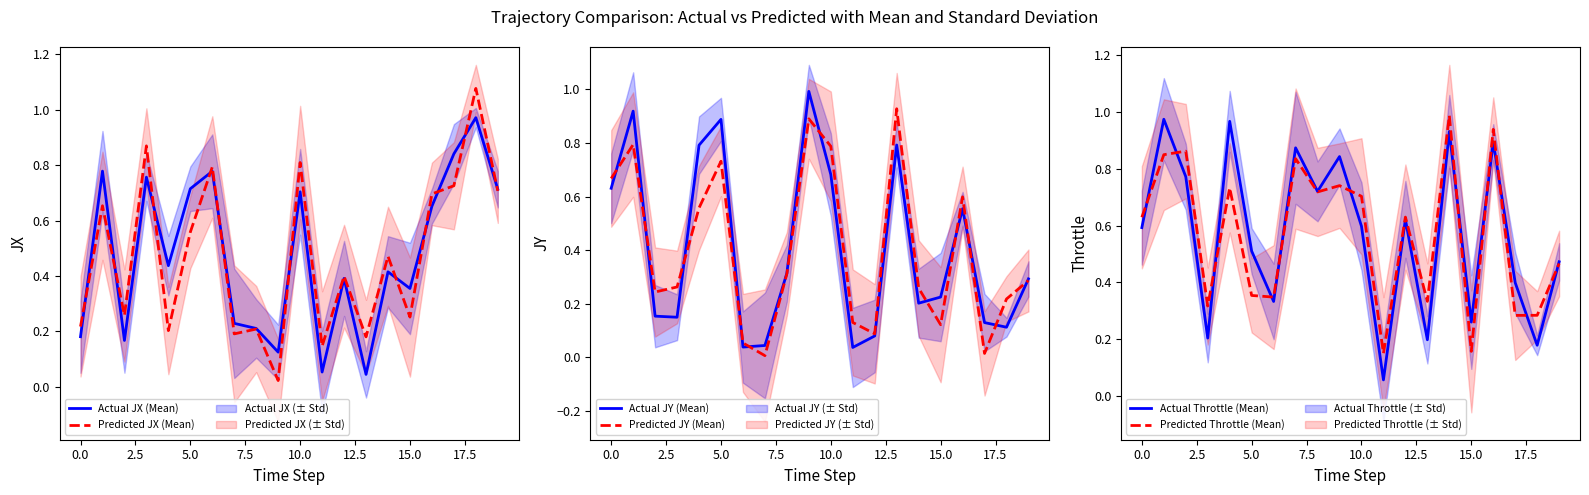

Rank the series by their maximum value, from lowest to highest.

Predicted JY (Mean), Actual JX (Mean), Actual Throttle (Mean), Predicted Throttle (Mean), Actual JY (Mean), Predicted JX (Mean)